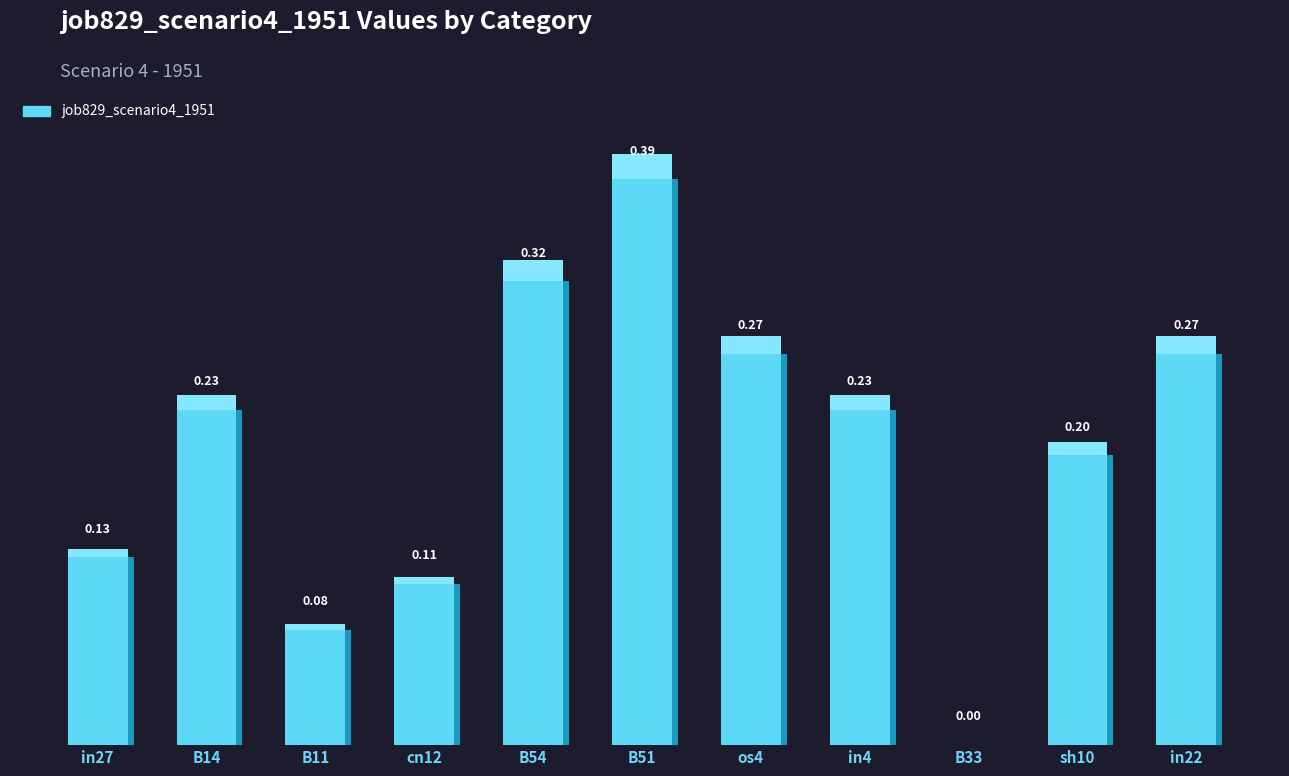

Count the values in the range 0 to 1.

11